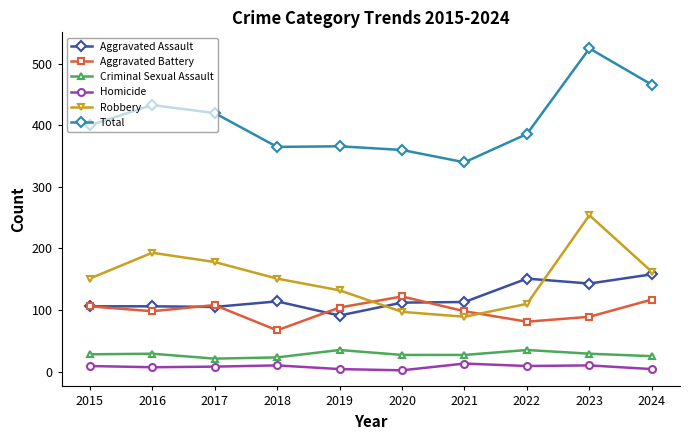

What is the lowest value of the Robbery series?

89